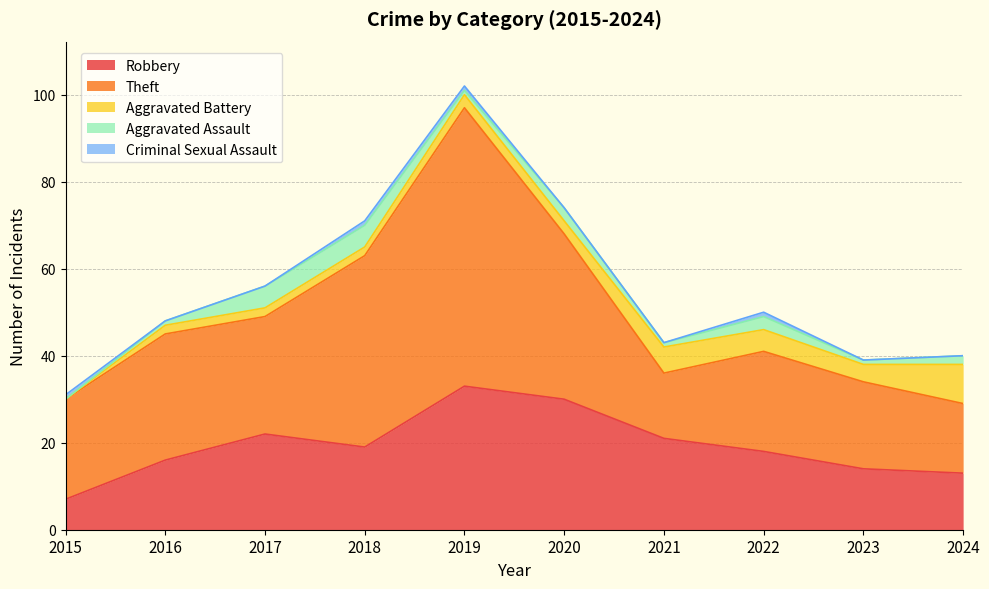

True or false: Theft and Robbery intersect in this chart.

True